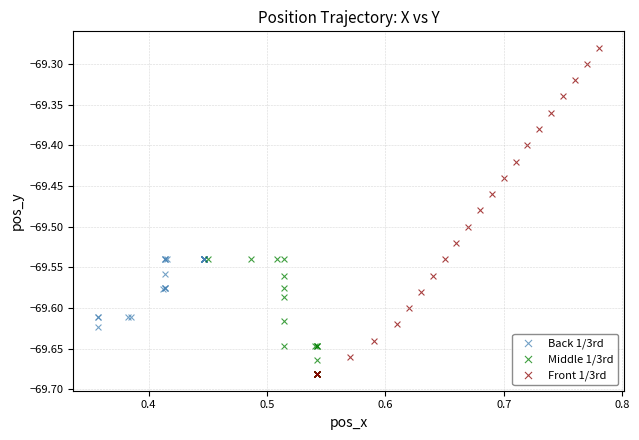

Which series has the largest Y range (max minus min)?

Front 1/3rd